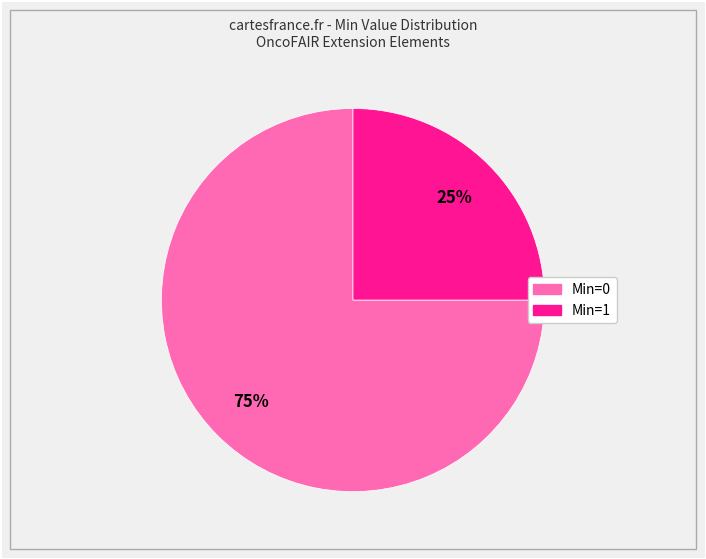

Does any single category account for the majority?

Yes